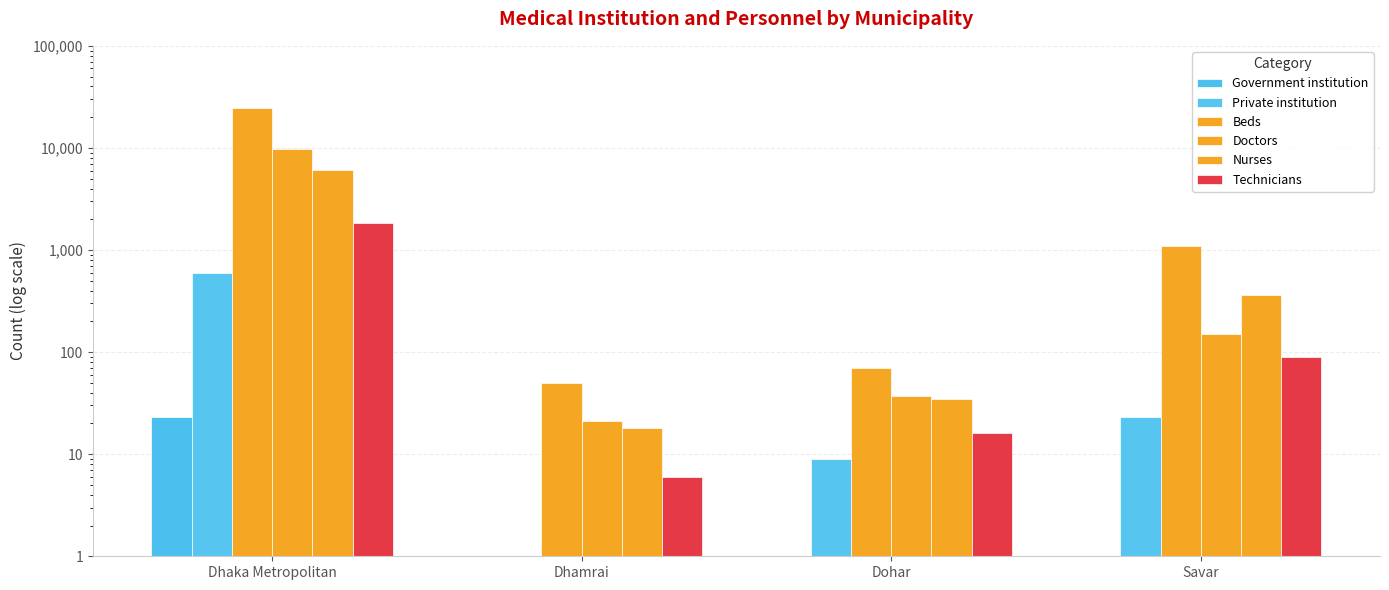

Which series changed the most between Dhaka Metropolitan and Dohar?

Beds